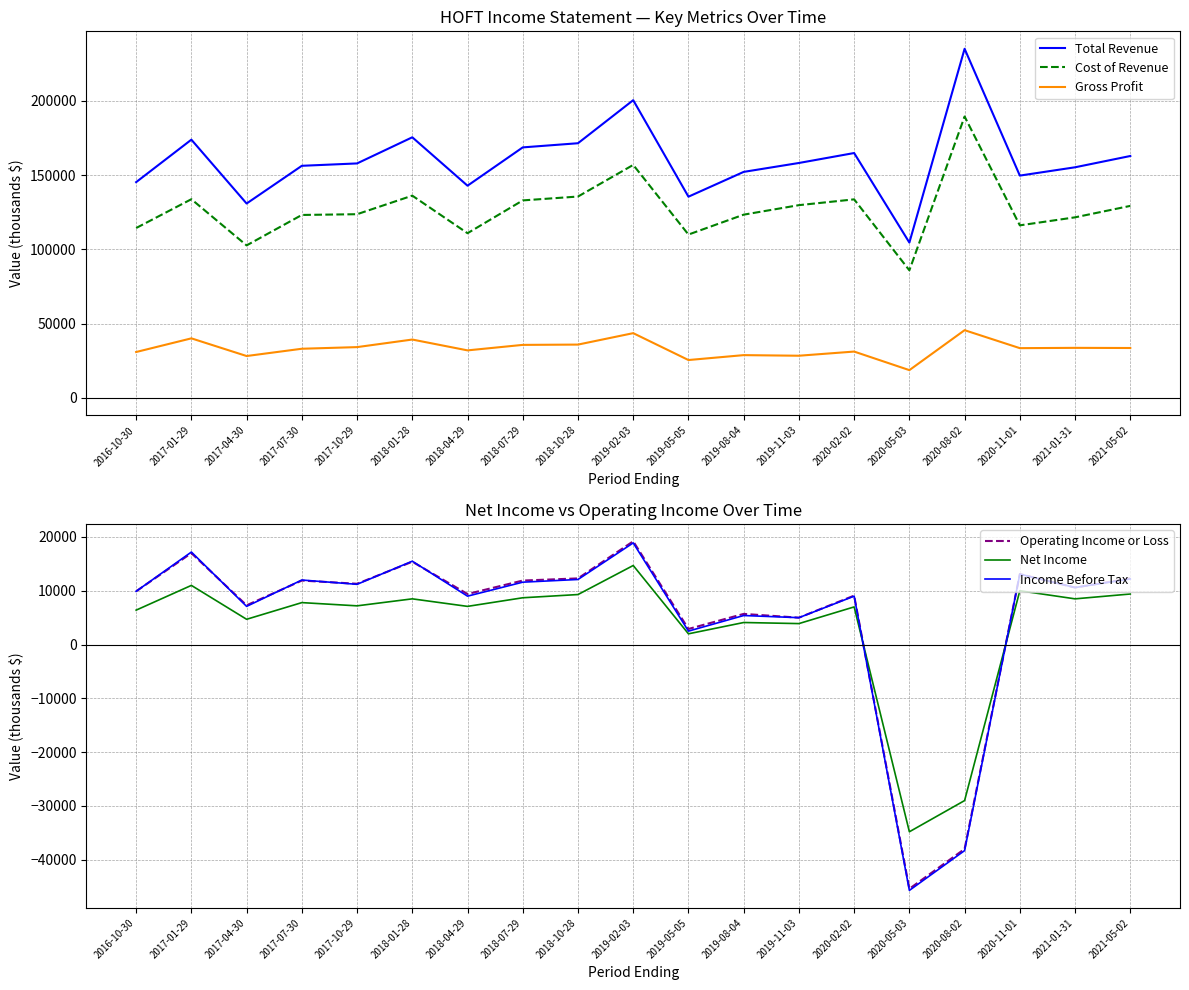

List the series in order of their peak value, lowest first.

Net Income, Income Before Tax, Operating Income or Loss, Gross Profit, Cost of Revenue, Total Revenue